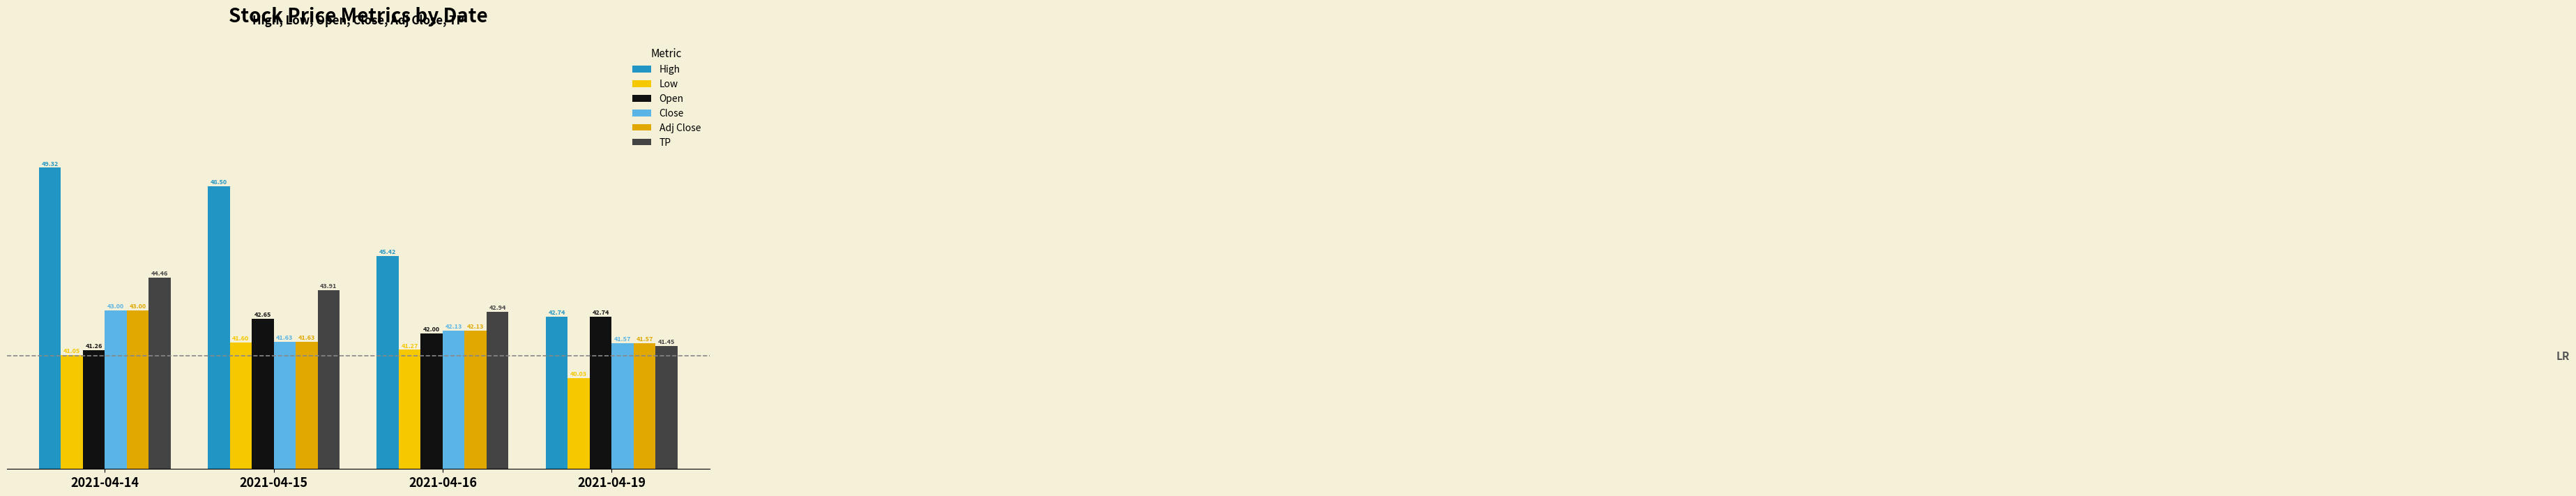

True or false: Close has a value of 41.6 at 2021-04-19.

True